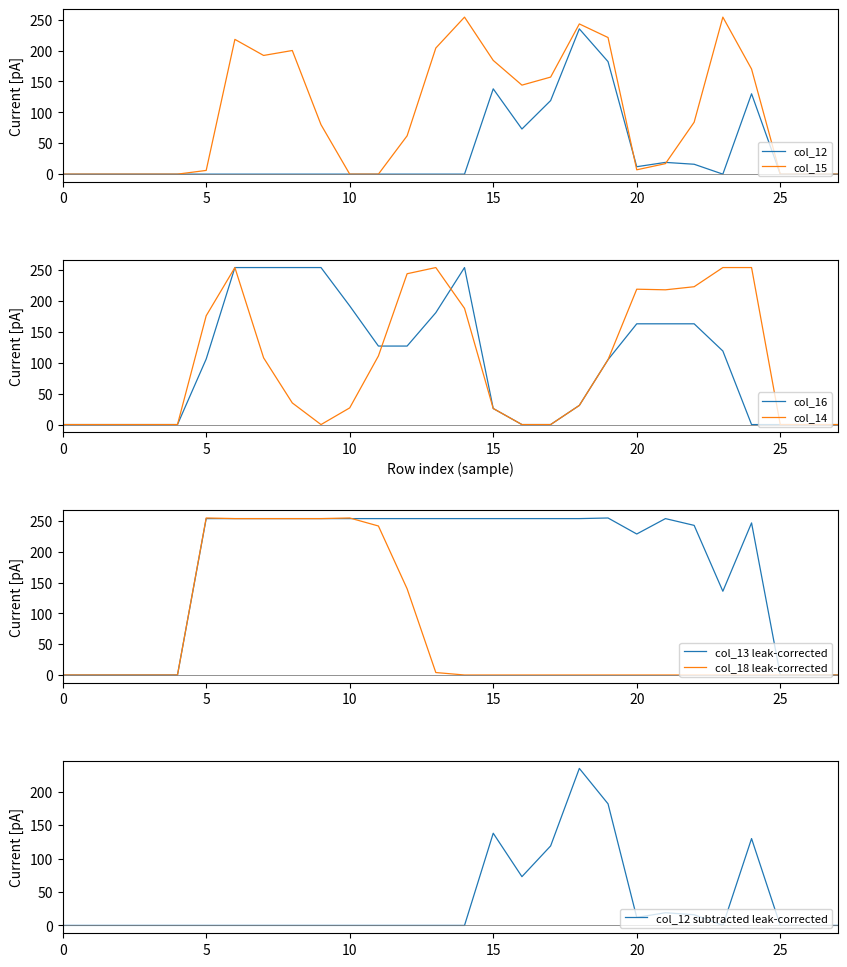

What is the maximum value for col_14?

254